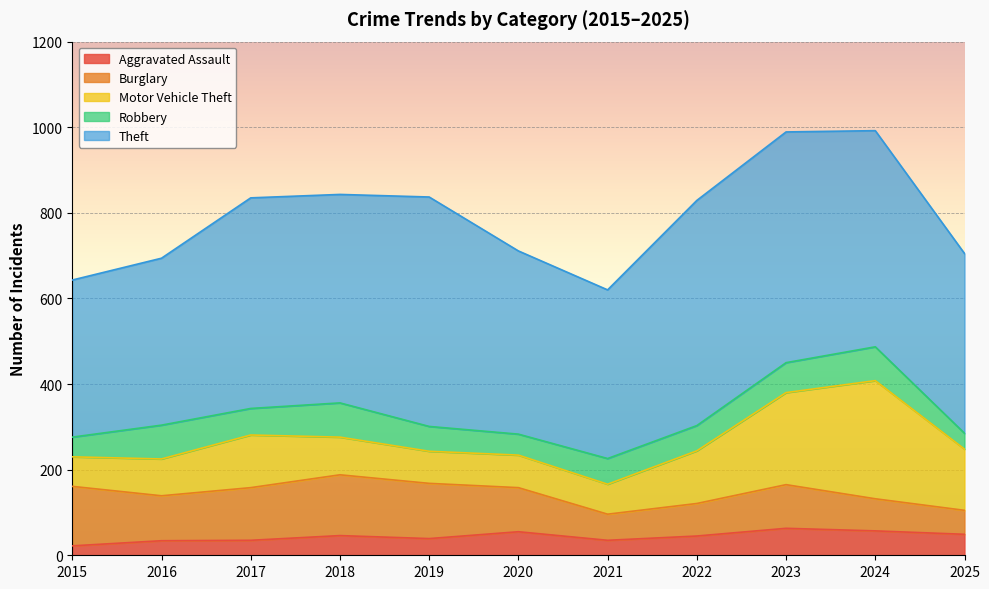

True or false: Motor Vehicle Theft has a value of 48 at 2022.

False